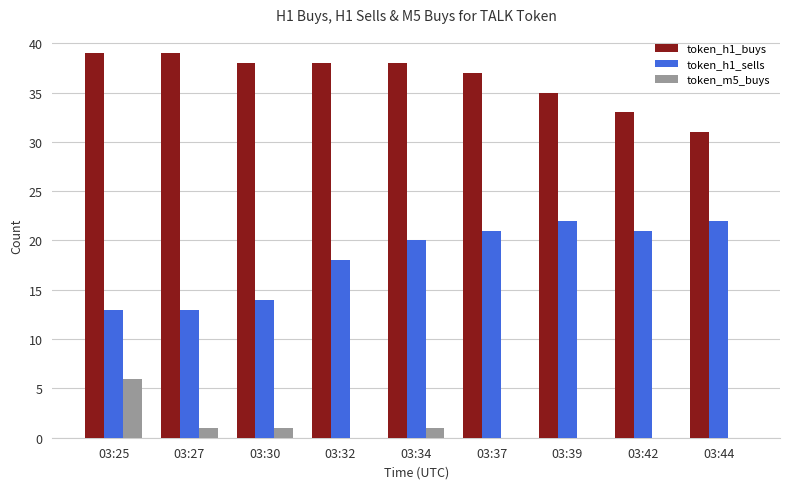

Reading left to right, transcribe all the data shown in this chart.

token_h1_buys: 39	39	38	38	38	37	35	33	31
token_h1_sells: 13	13	14	18	20	21	22	21	22
token_m5_buys: 6	1	1	0	1	0	0	0	0